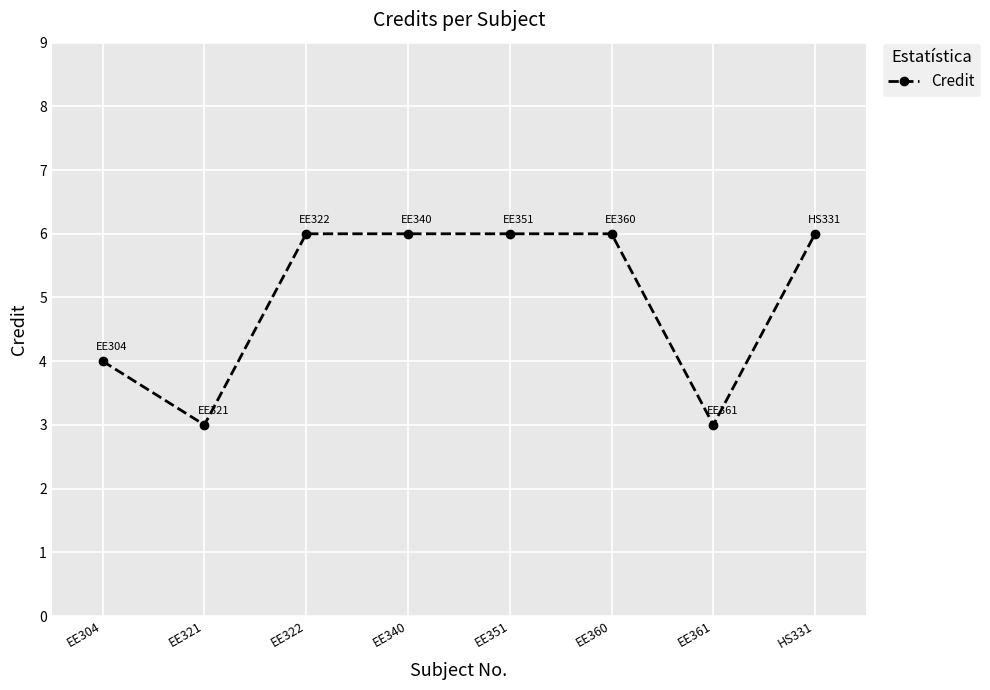

Reading left to right, transcribe all the data shown in this chart.

EE304=4	EE321=3	EE322=6	EE340=6	EE351=6	EE360=6	EE361=3	HS331=6